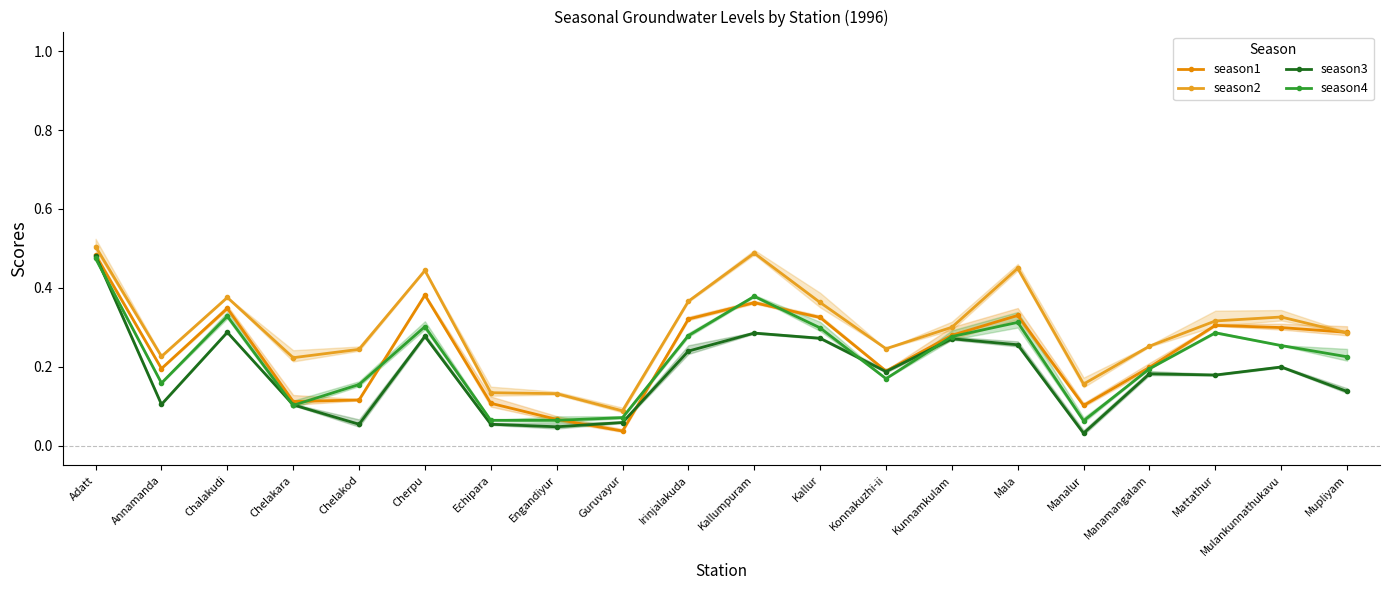

How many interior local peaks does the season4 series have?

5